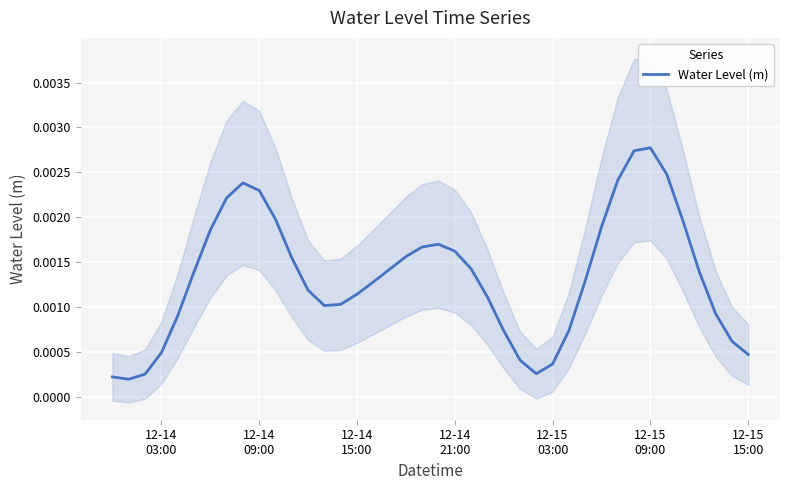

At which category does the chart reach its peak across all series?

12-15 09:00